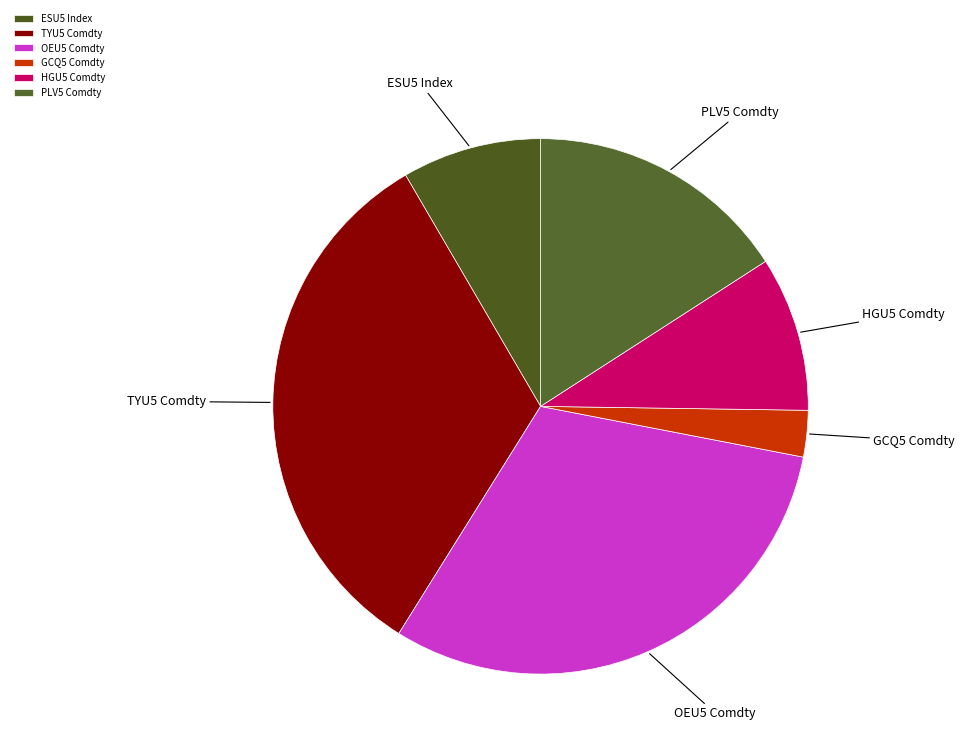

Which category has the smallest portion of the pie?

GCQ5 Comdty